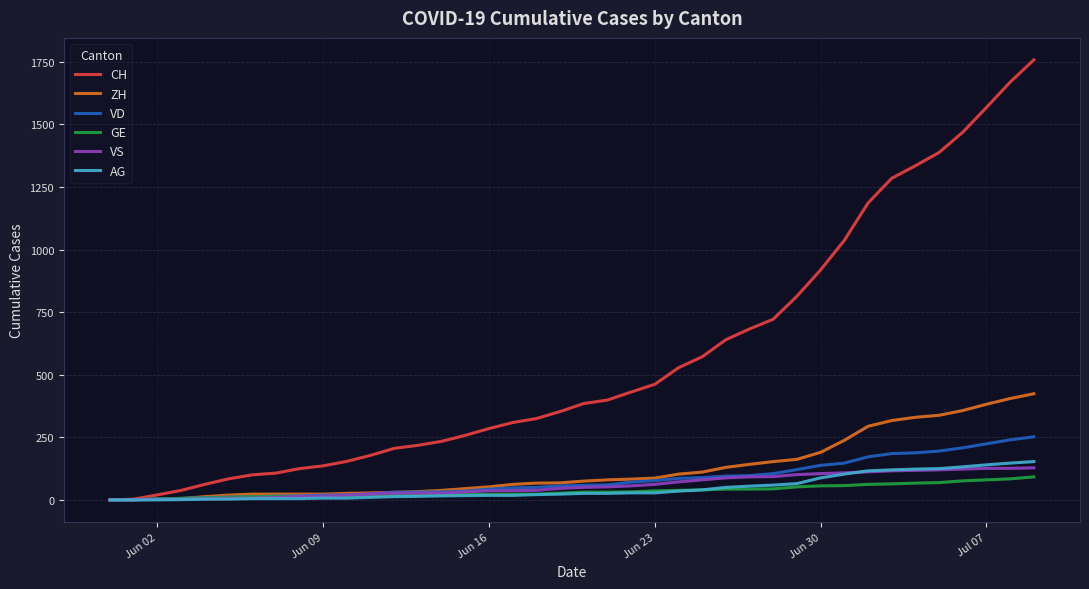

What is the greatest value displayed?

1758